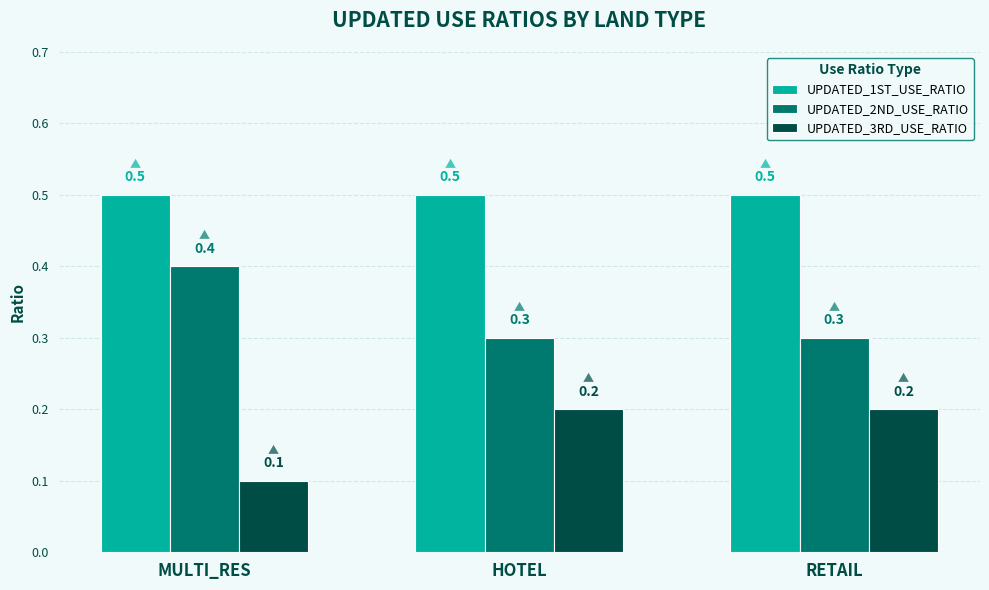

At which label is UPDATED_3RD_USE_RATIO closest to 0?

MULTI_RES